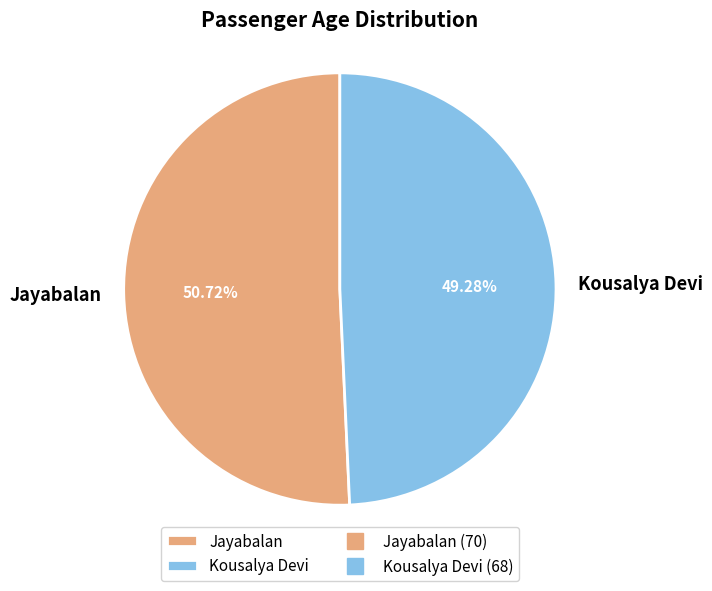

To the nearest percent, what is the combined percentage of Kousalya Devi and Jayabalan?

100%